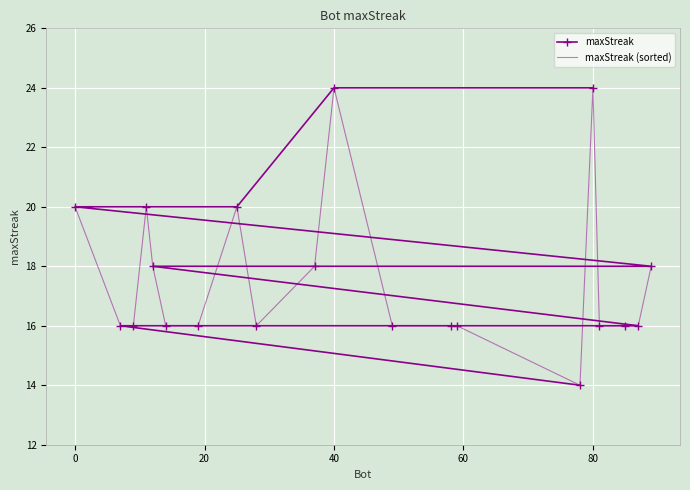

What is the maximum value for maxStreak?

24